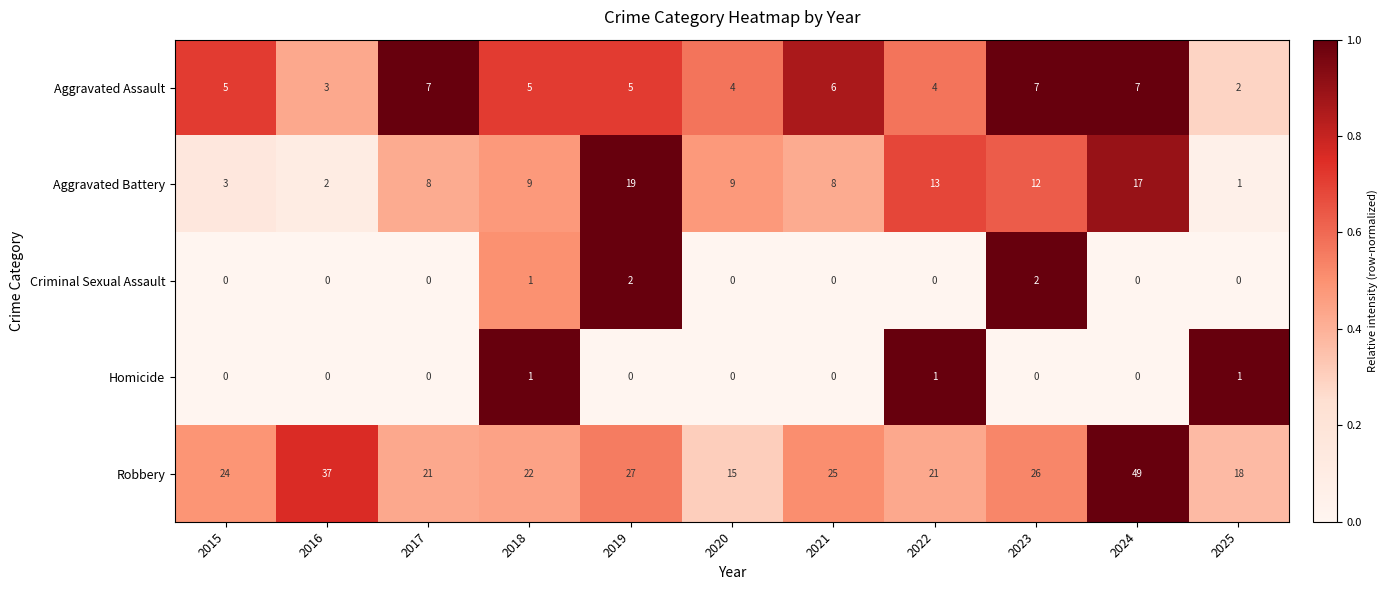

Is it true that Aggravated Assault equals 3 at 2025?

False